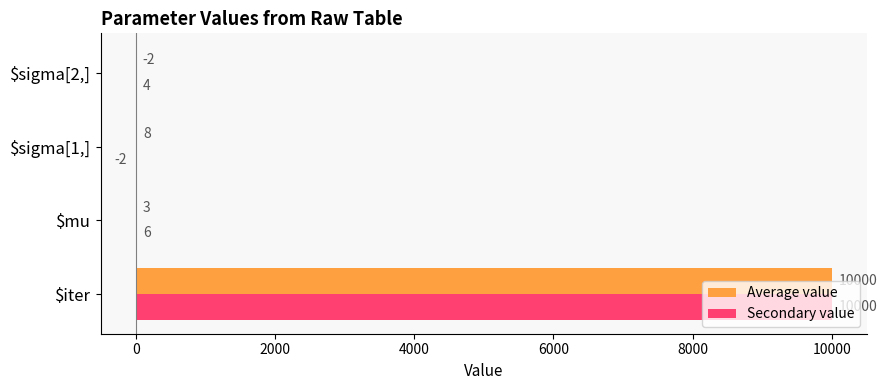

What is the greatest value displayed?

10000